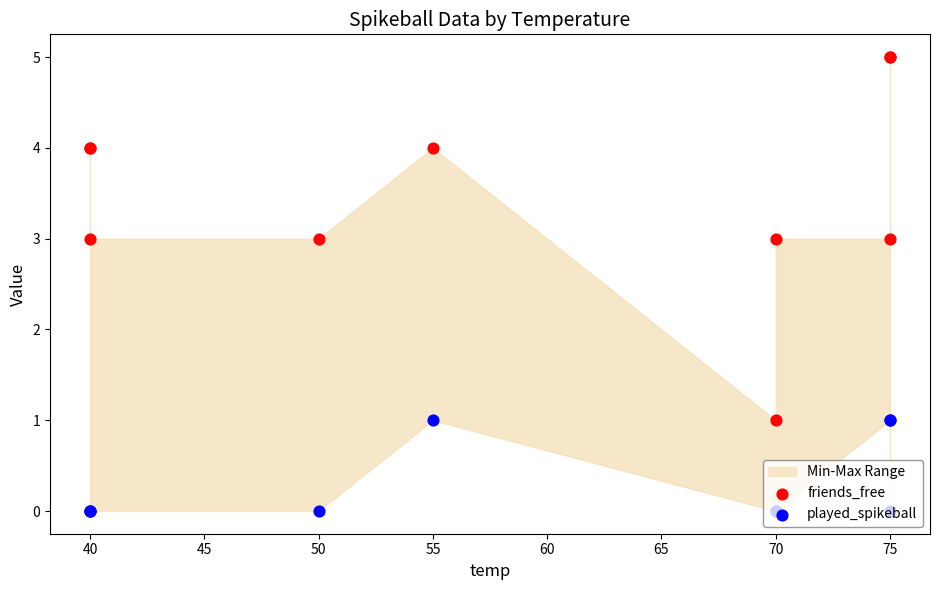

Which series has the largest total across all categories?

friends_free